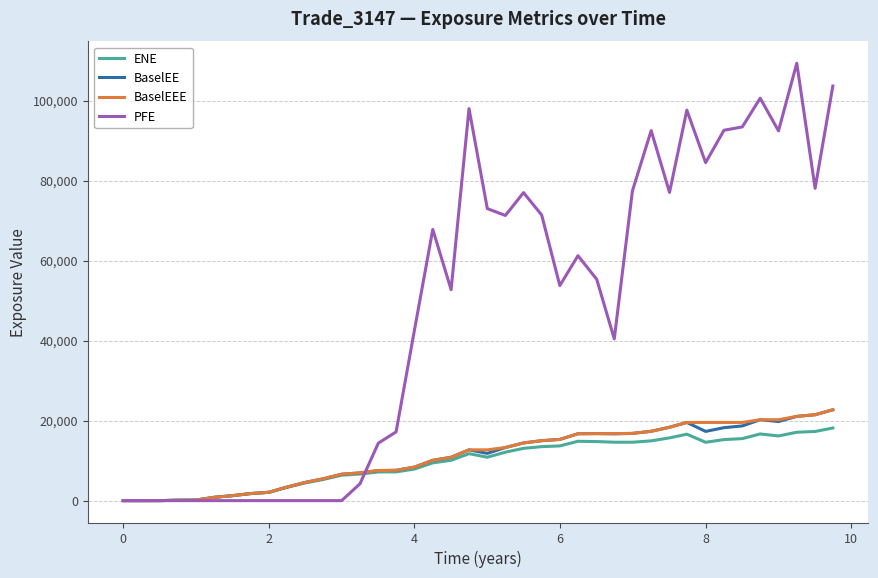

What is the maximum value shown in the chart?

109362.0